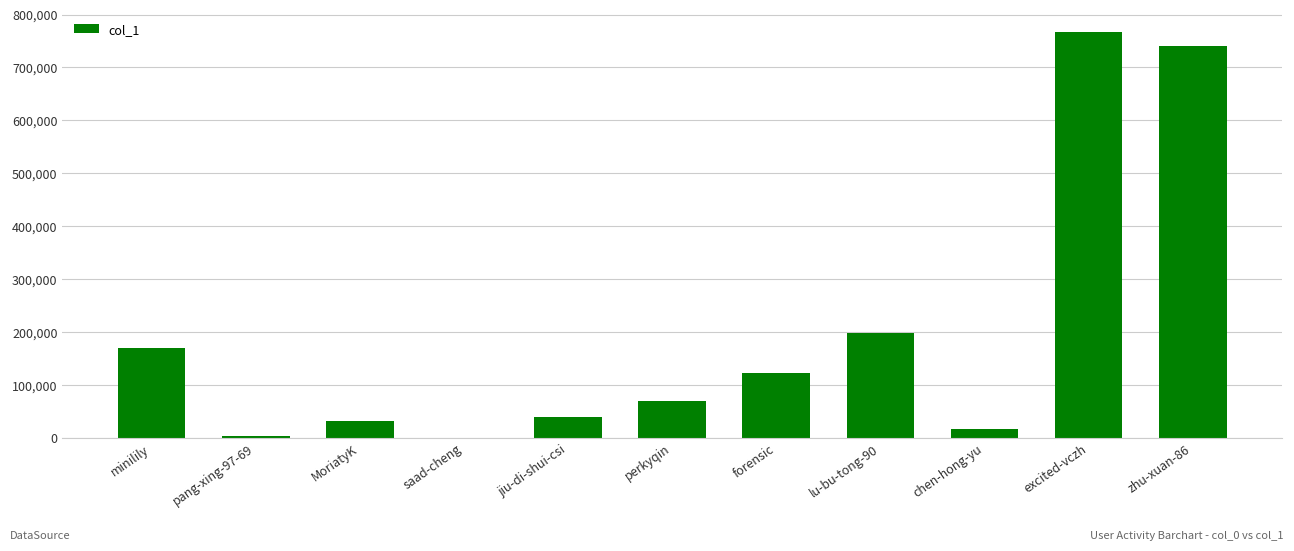

What is the difference between the values at lu-bu-tong-90 and pang-xing-97-69?

195430